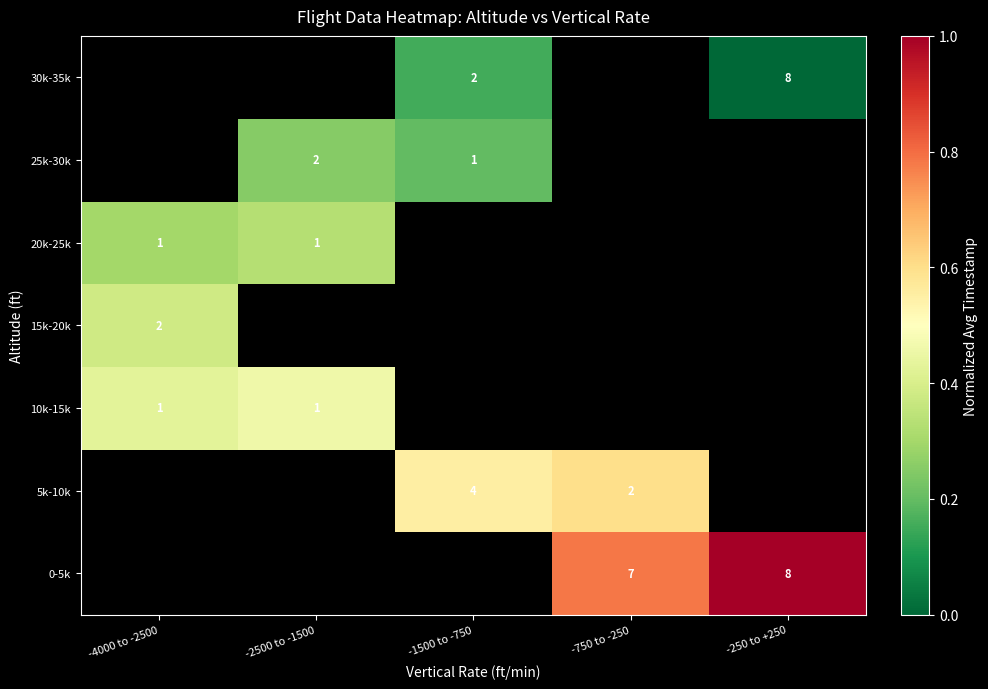

How many distinct data groups are displayed?

7